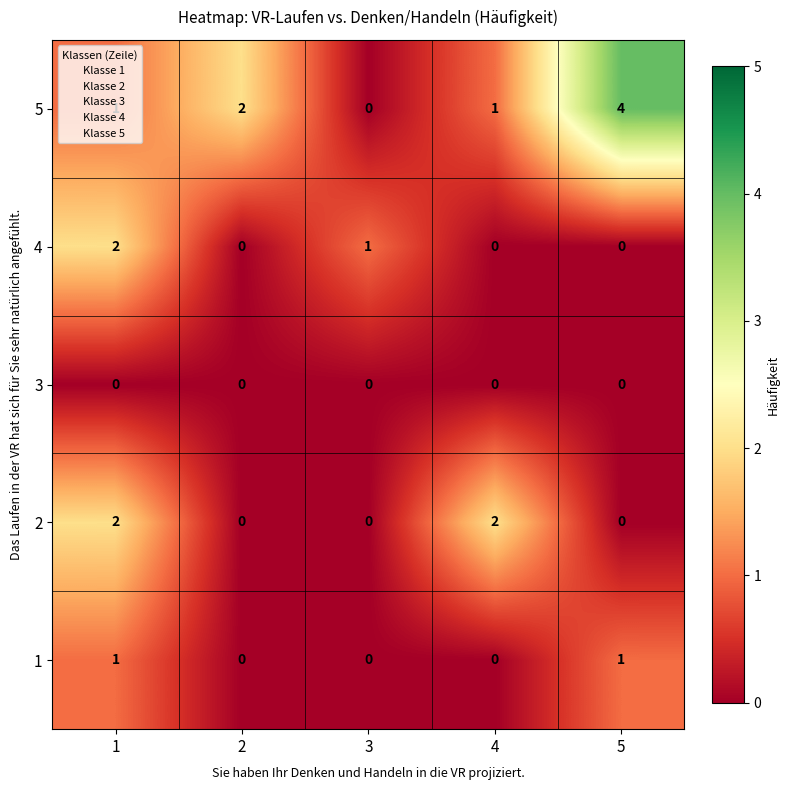

What is the sum of the 4 values at 3 and 1?

3